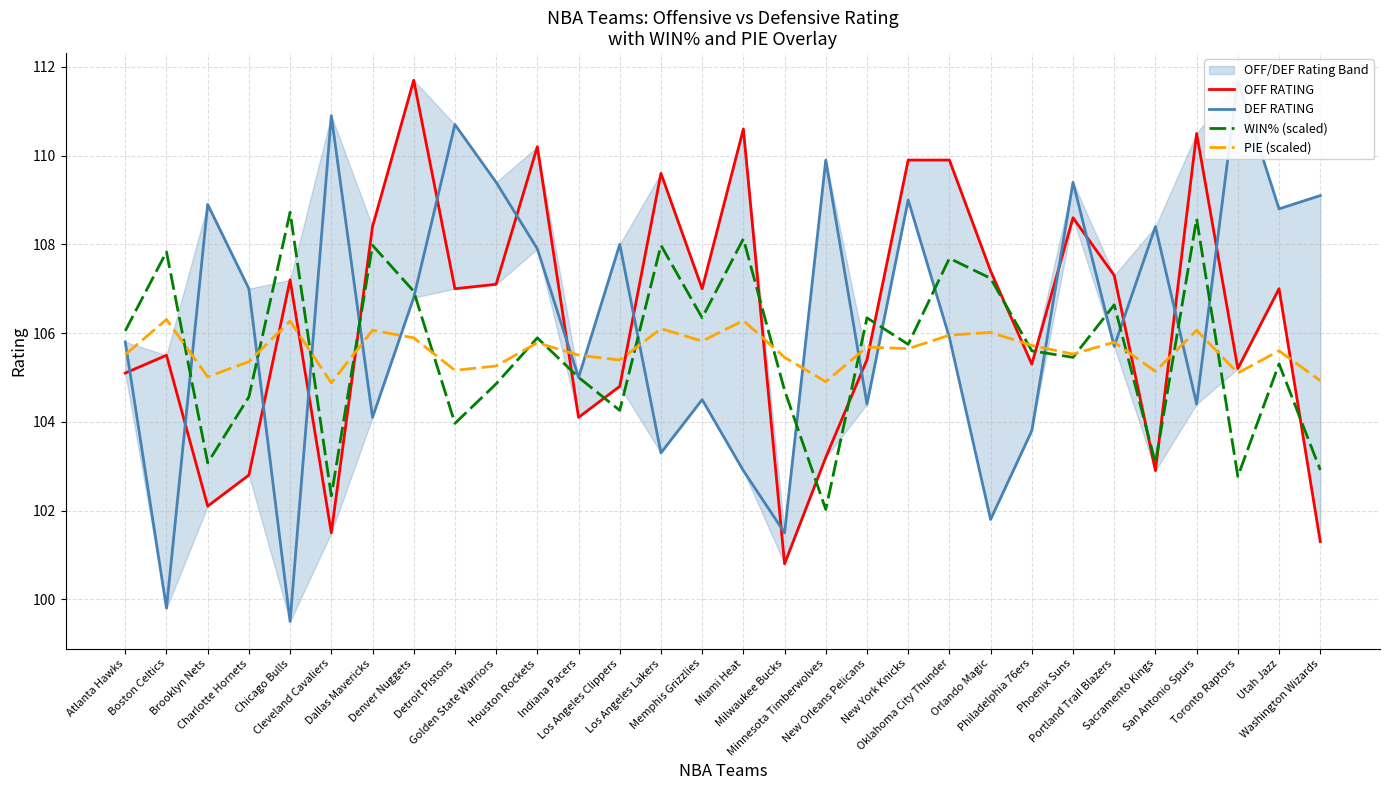

What position from the left is Brooklyn Nets?

3